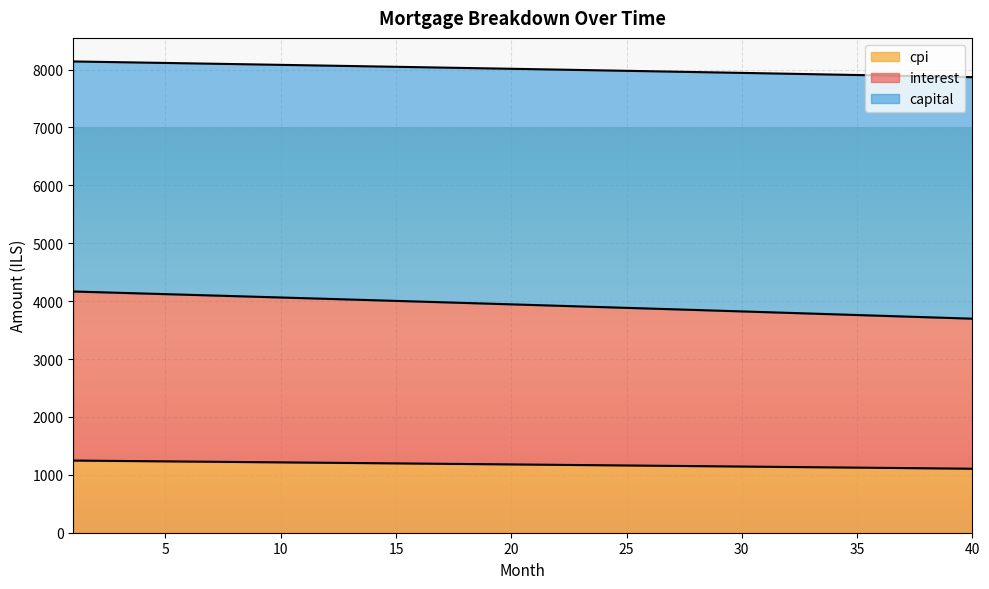

What is the difference between the cpi values at 10 and 18?

54.1